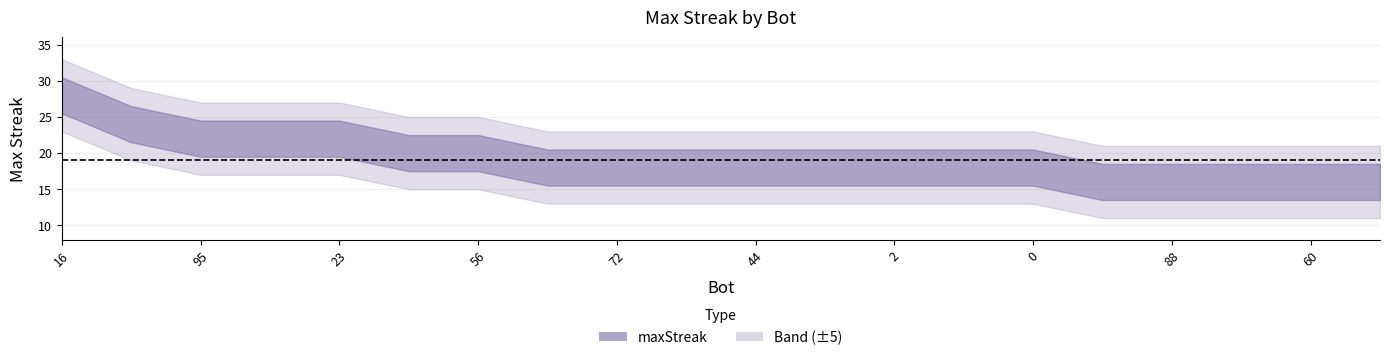

What is the difference between the maximum and minimum values?

12